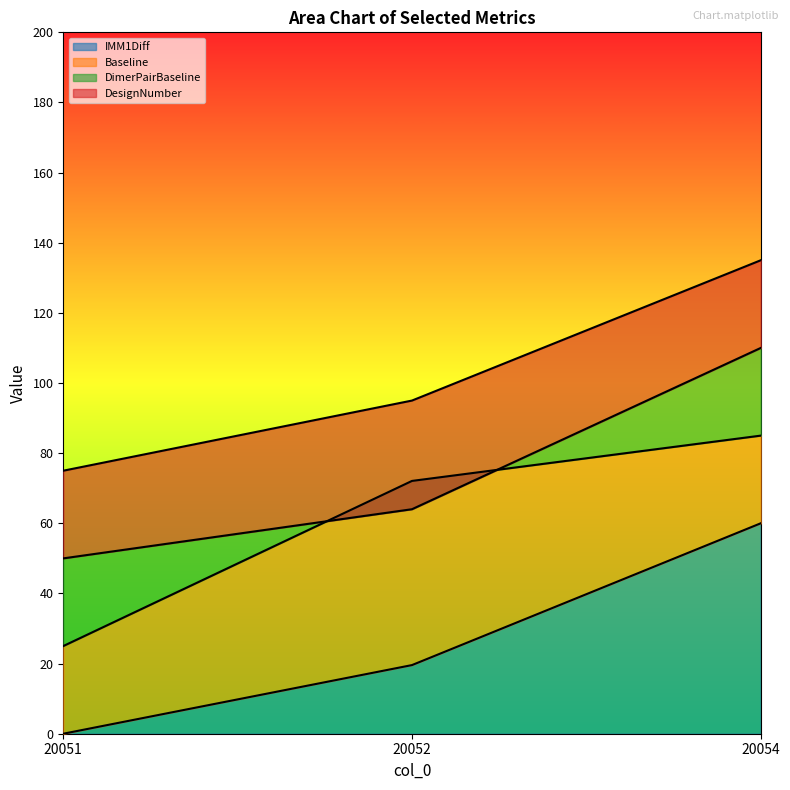

What is the maximum value for Baseline?

85.0